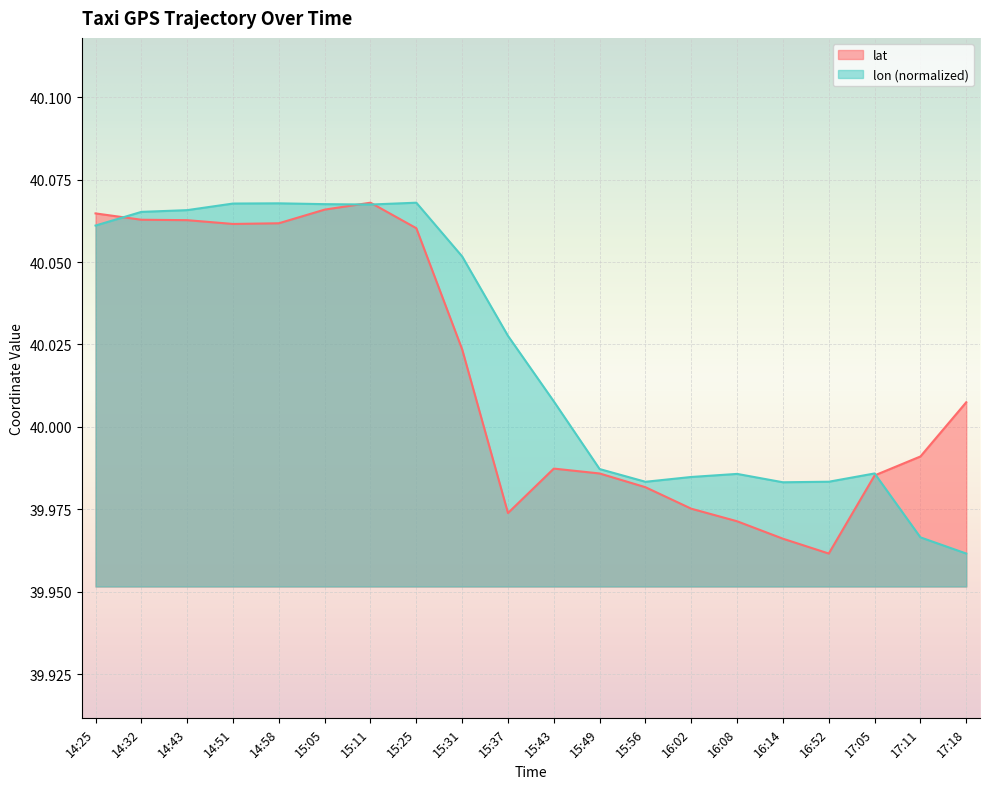

Between which two adjacent categories do lat and lon first intersect?

14:25 and 14:32